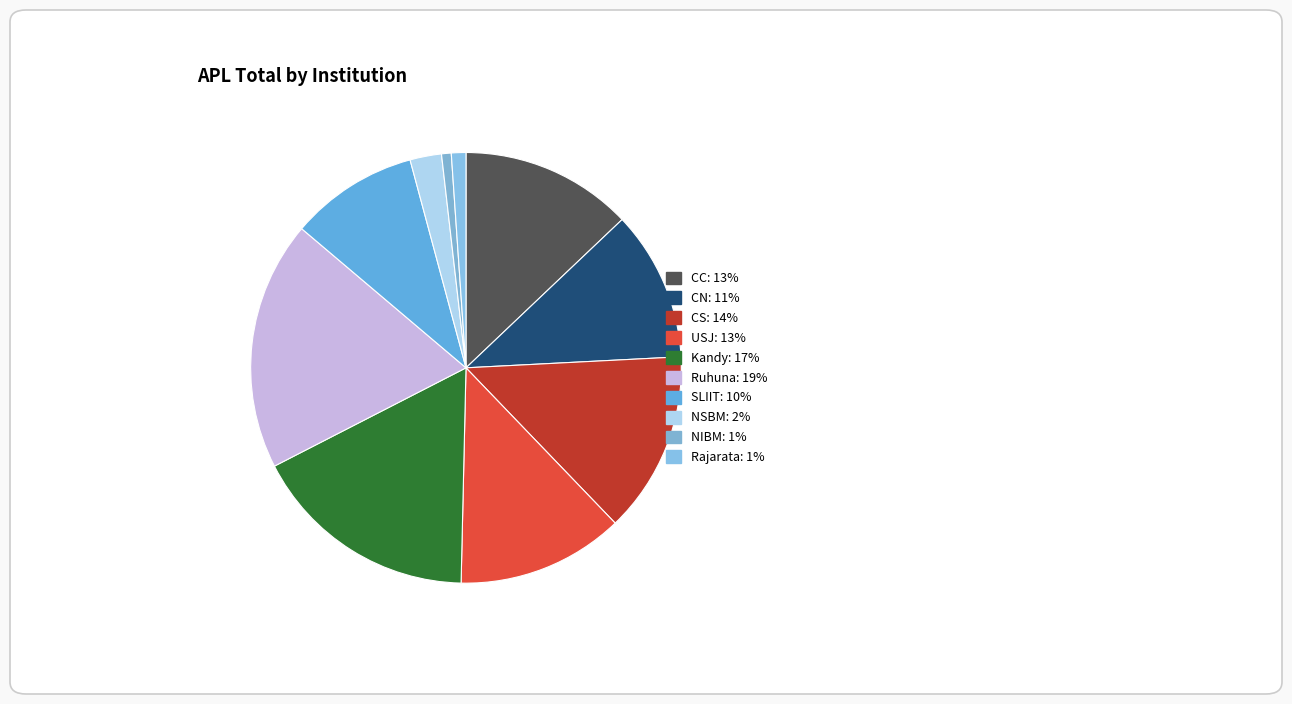

How many segments does this pie chart have?

10